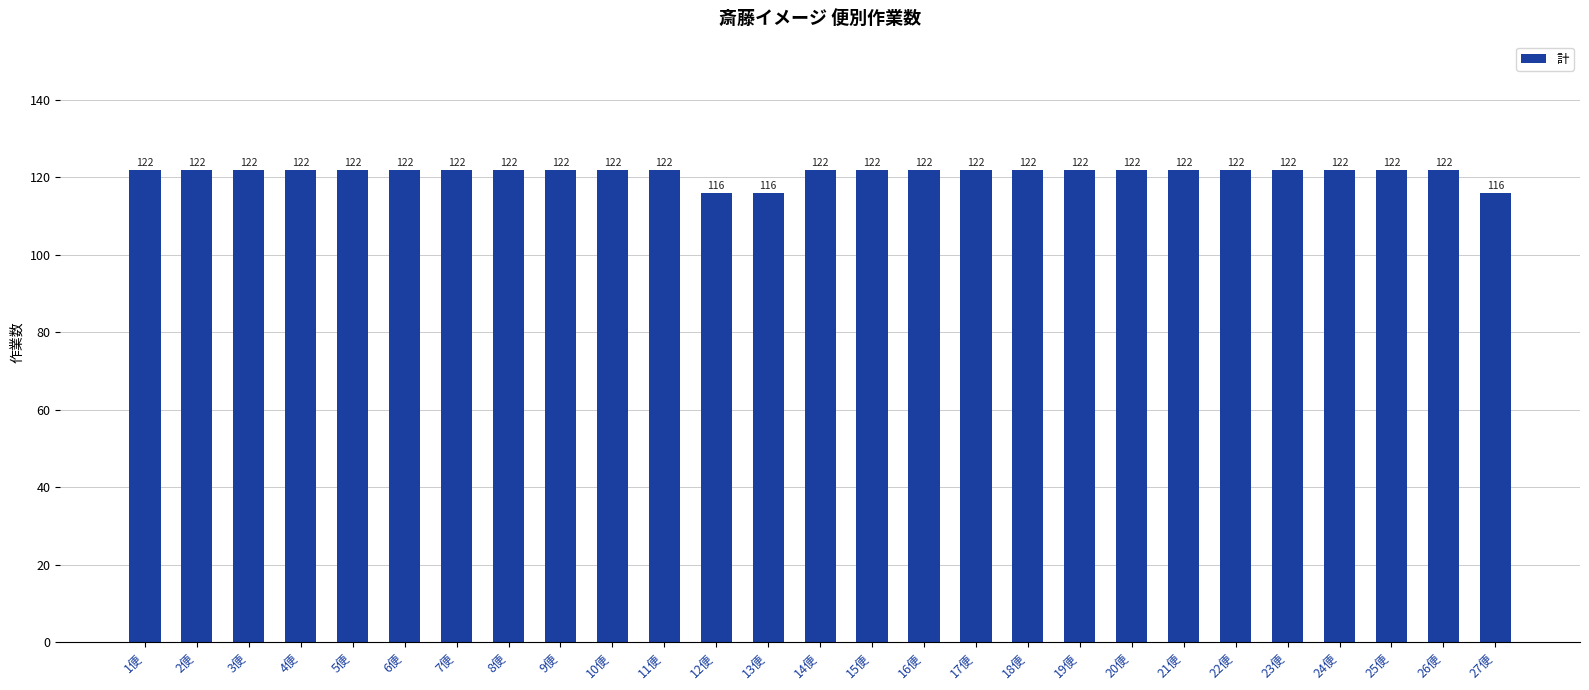

What is the approximate value at 26便?

122